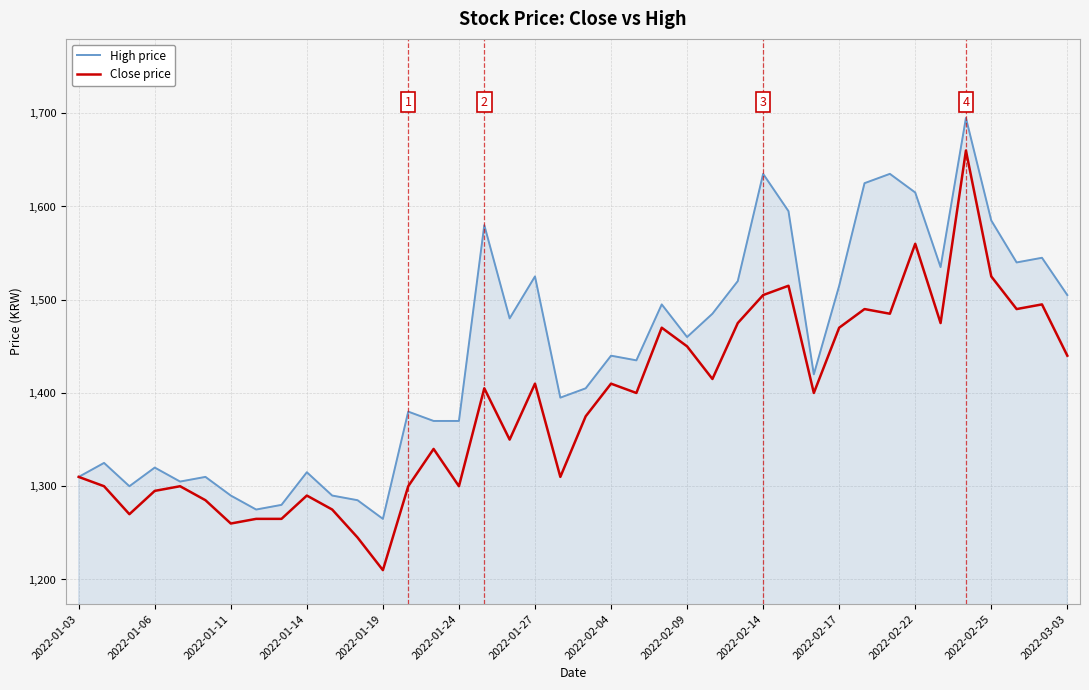

Which series has the largest total across all categories?

High price